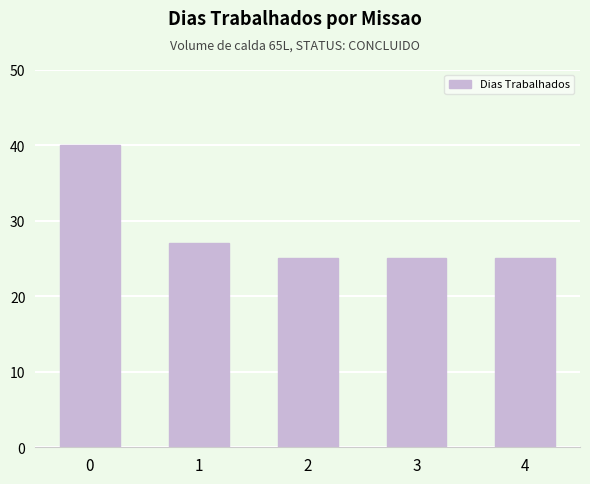

What is the change in value from 0 to 3?

-15